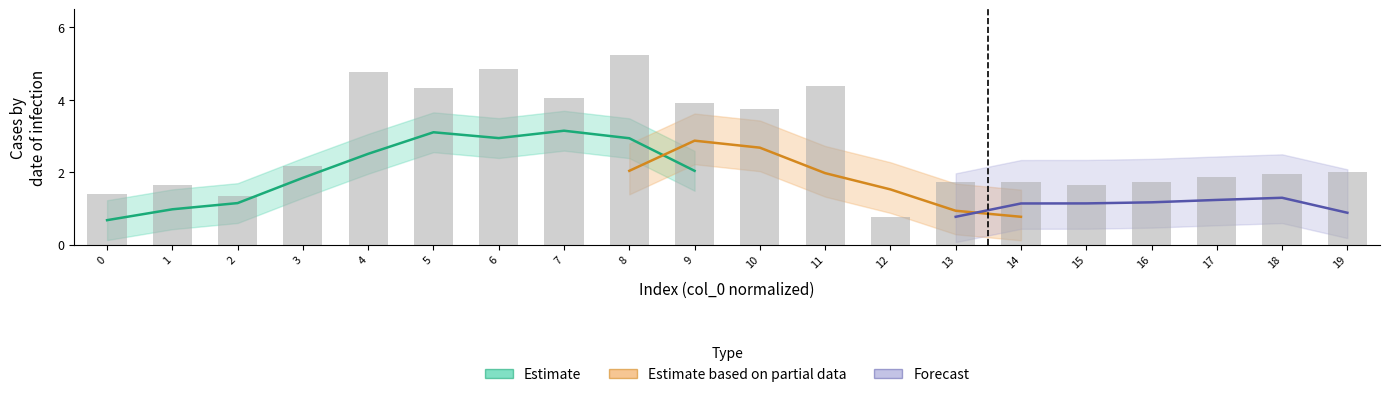

What is the maximum value shown in the chart?

5.2